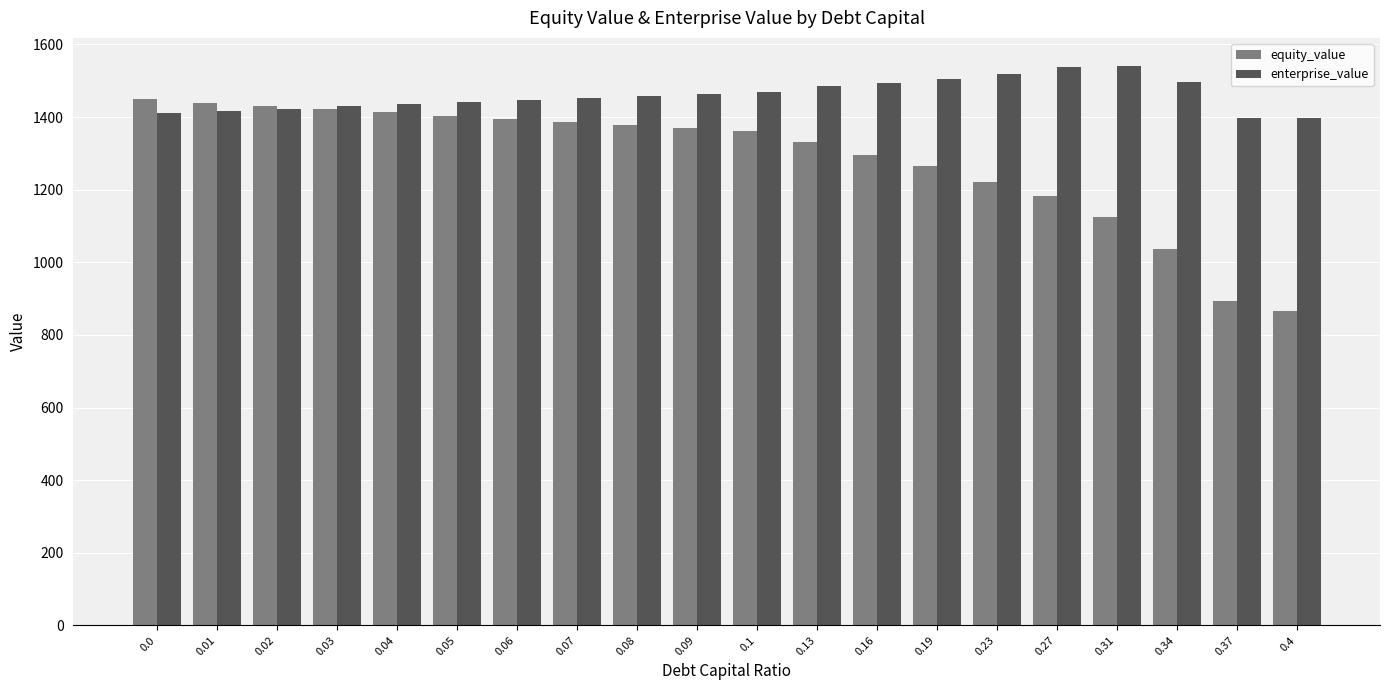

What is the spread (max minus min) of values at 0.03?

7.4